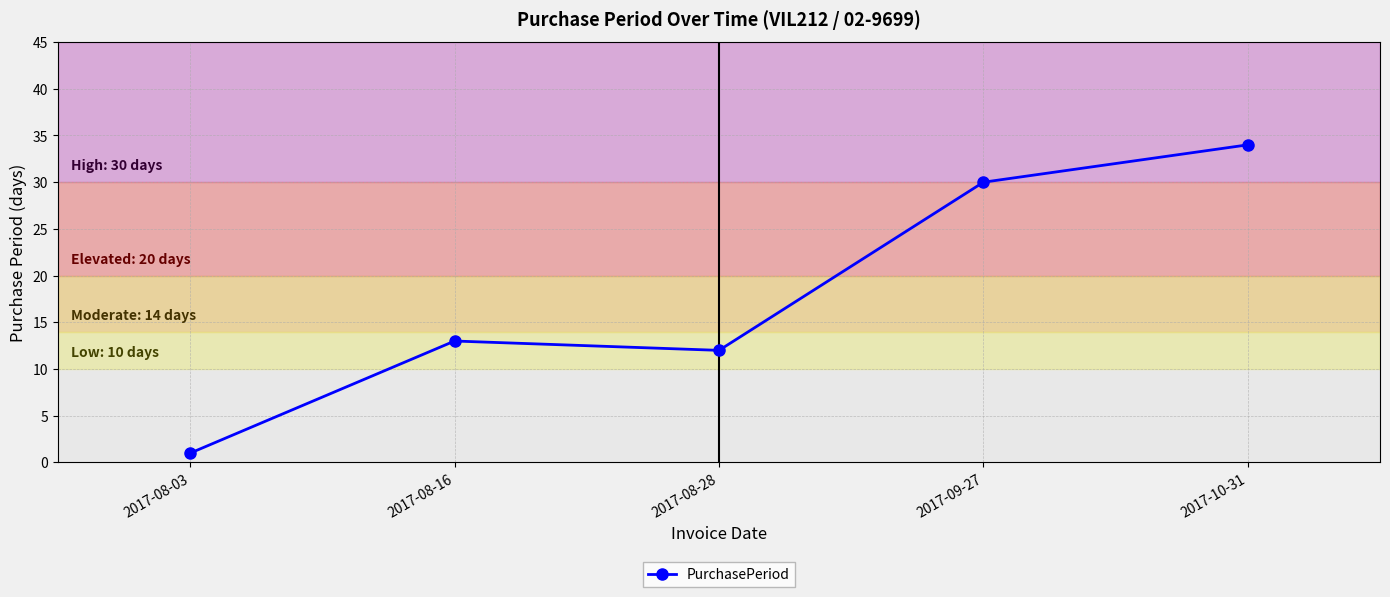

Reading left to right, transcribe all the data shown in this chart.

2017-08-03=1	2017-08-16=13	2017-08-28=12	2017-09-27=30	2017-10-31=34